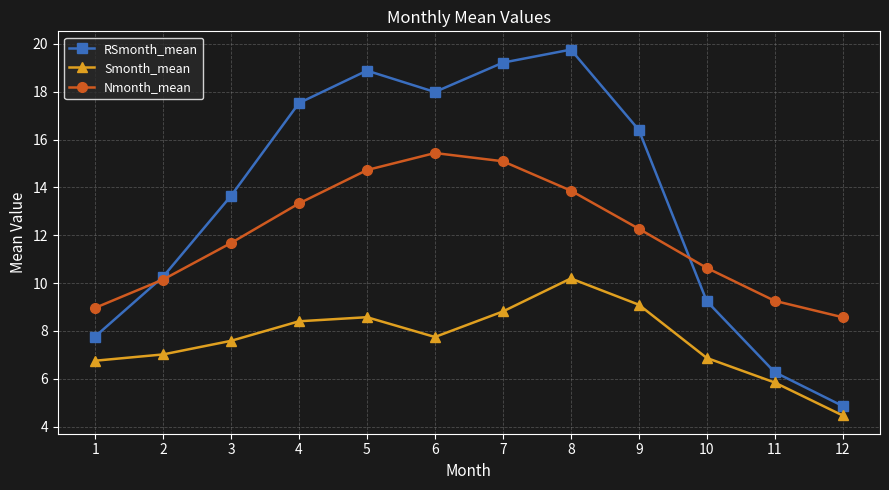

Which series has the largest total across all categories?

RSmonth_mean